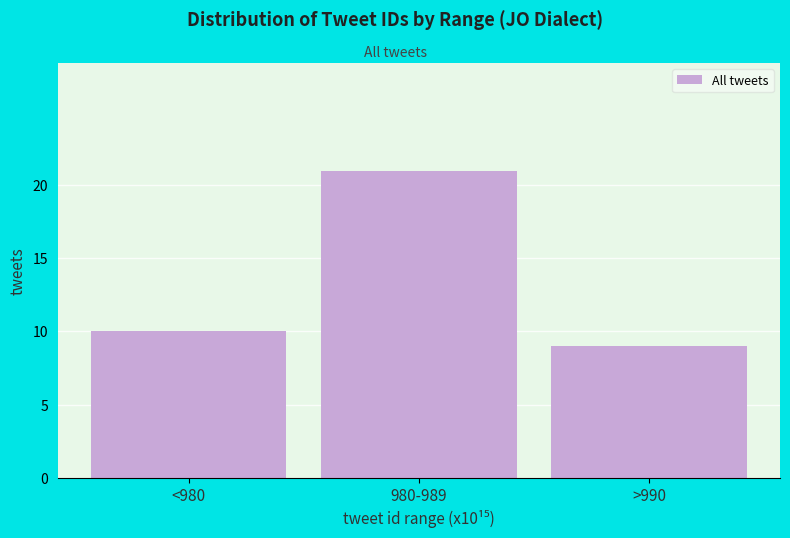

Reading left to right, list all the values displayed in this chart.

10	21	9